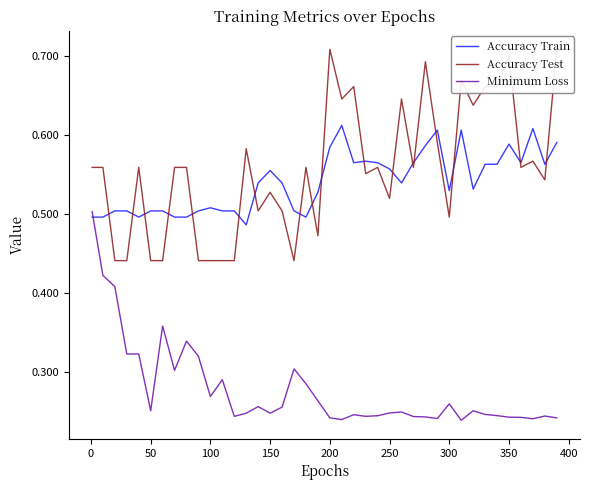

How many intersections are there between Minimum Loss and Accuracy Train?

1